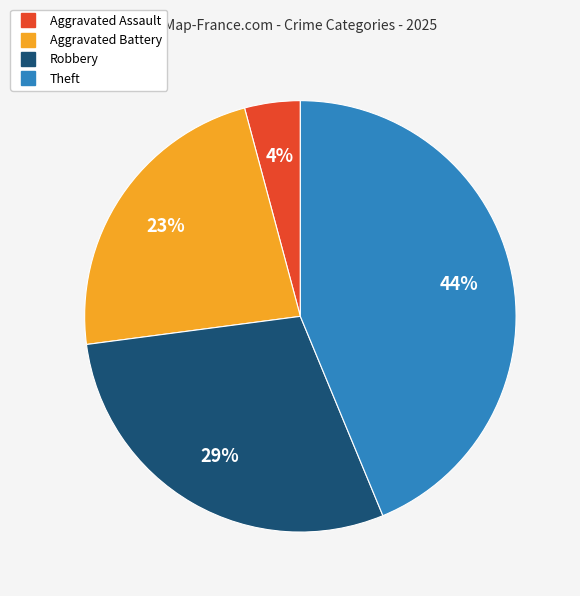

Approximately how many times larger is the value at Aggravated Battery compared to Theft?

0.5